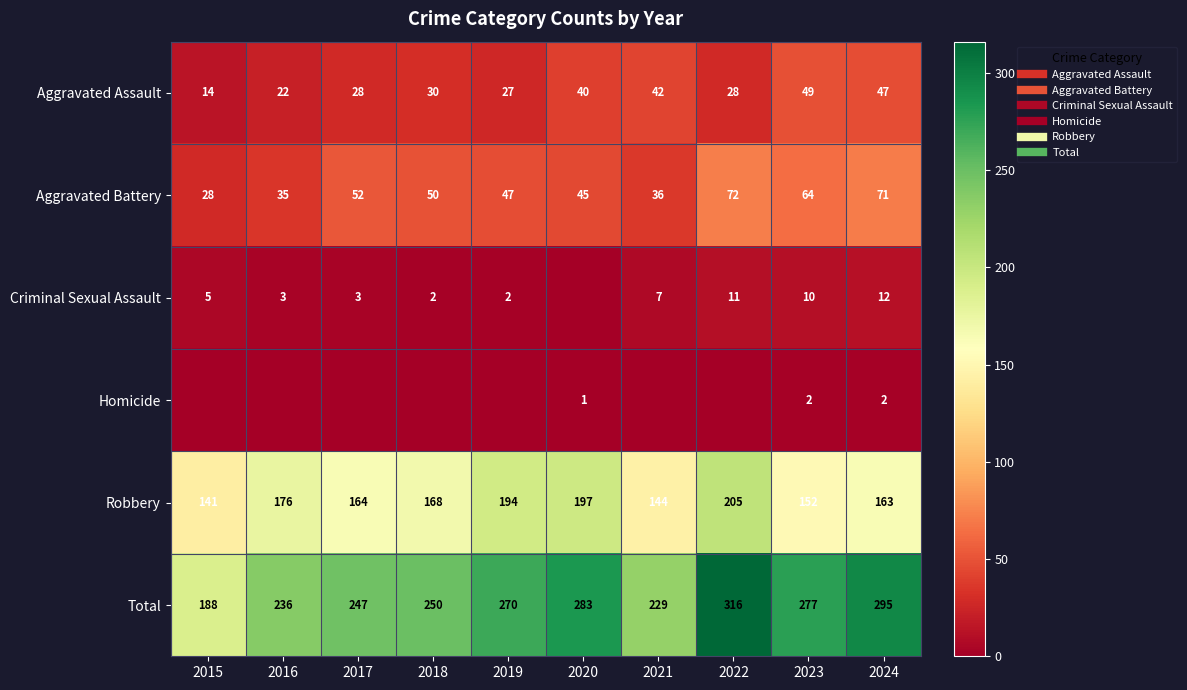

At which category is the sum across all series the highest?

2022